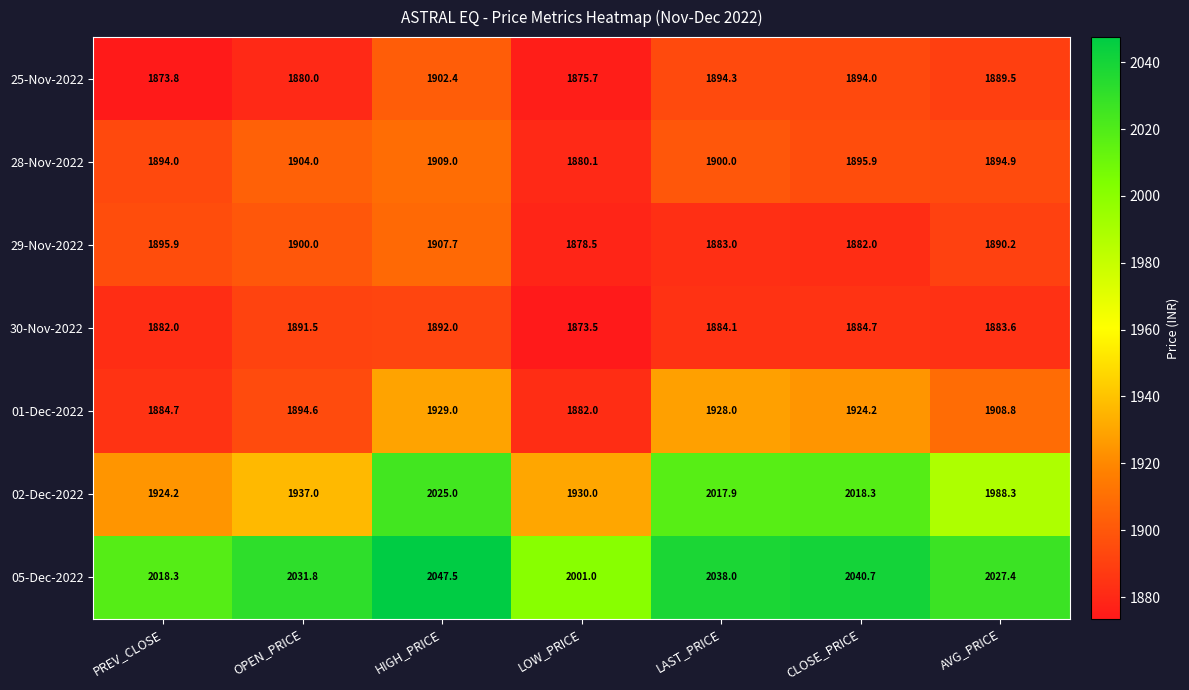

At which category is the sum across all series the highest?

HIGH_PRICE